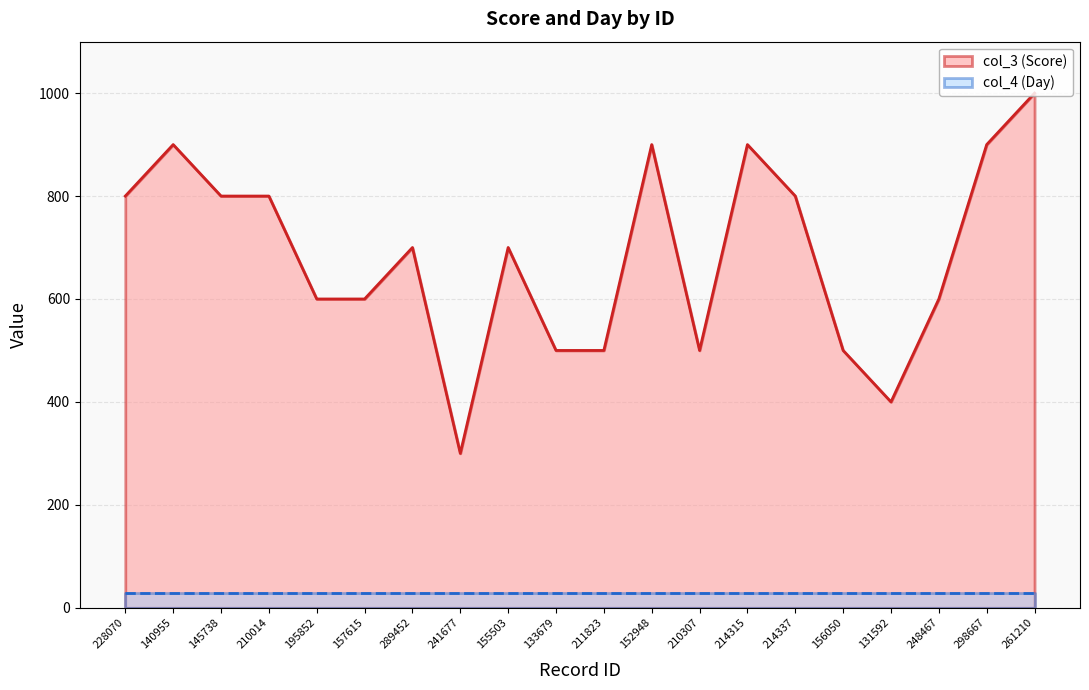

What is the value of the 13th point from the left?

500